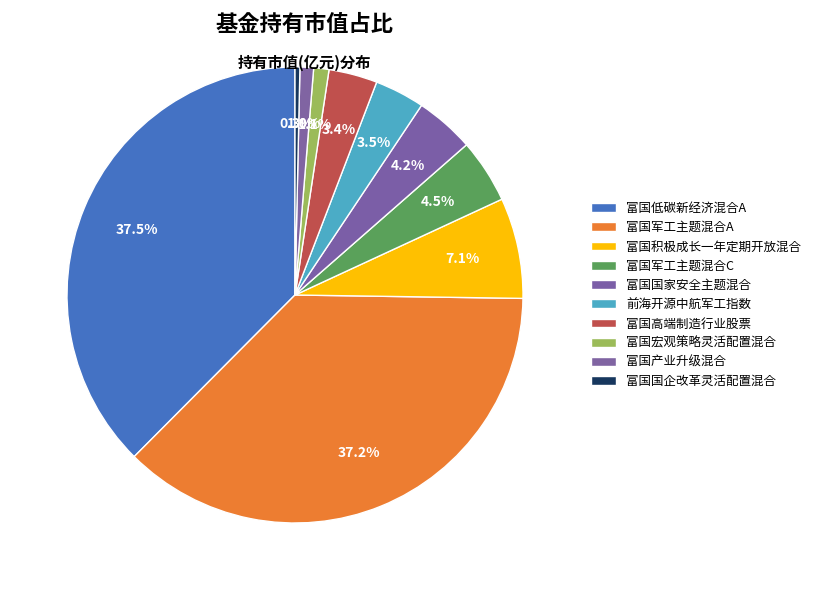

How many slices are in this pie chart?

10